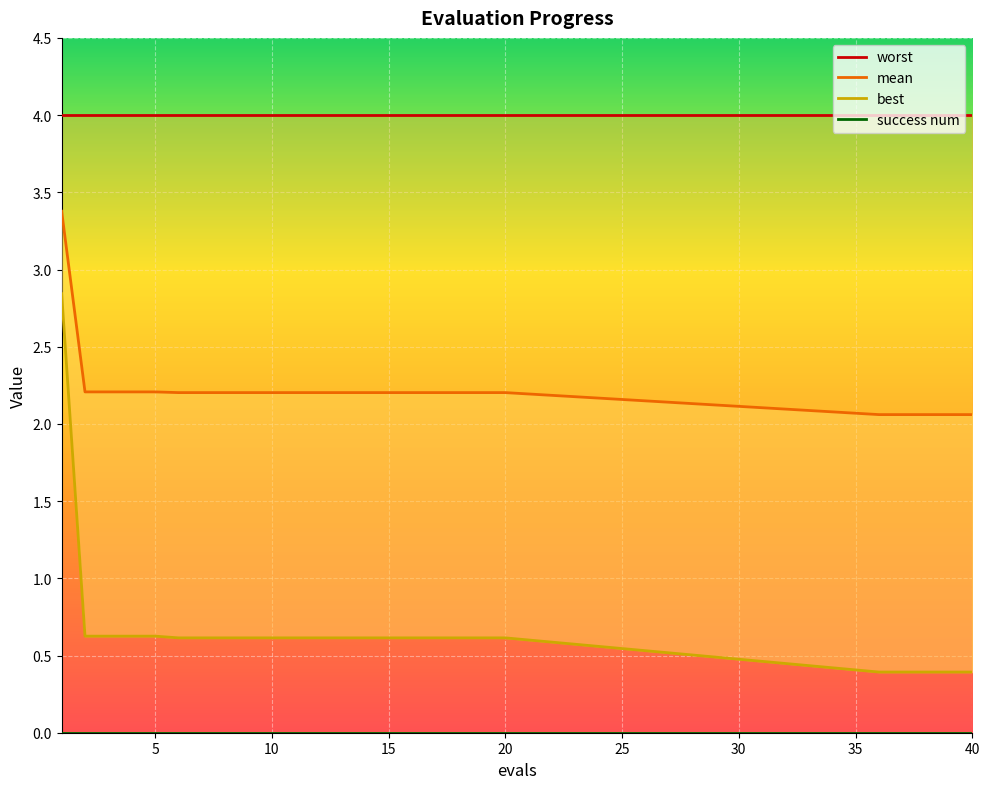

How many categories are shown in the chart?

25